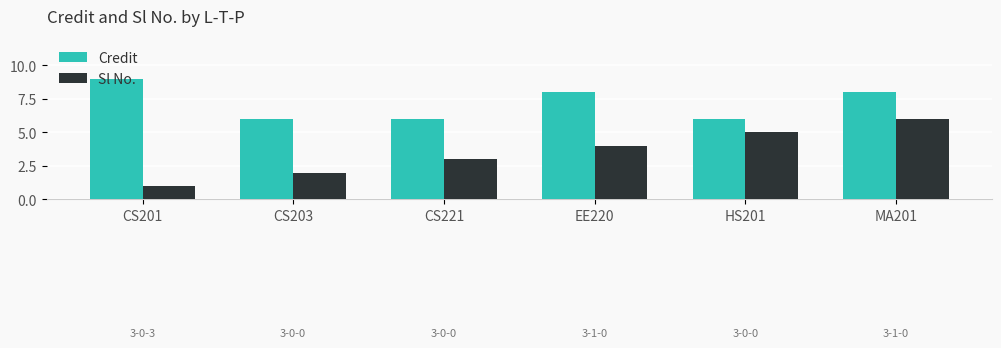

Which category has the highest value in the Sl No. series?

MA201